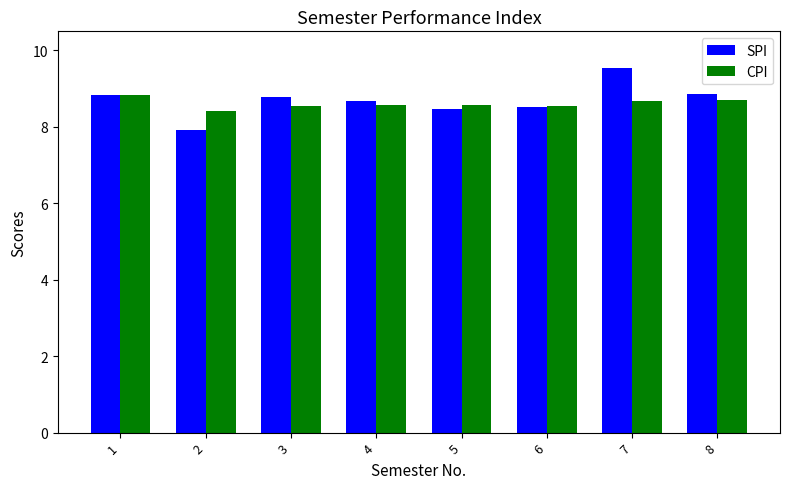

What is the value of the CPI bar at the 8th from the left?

8.7